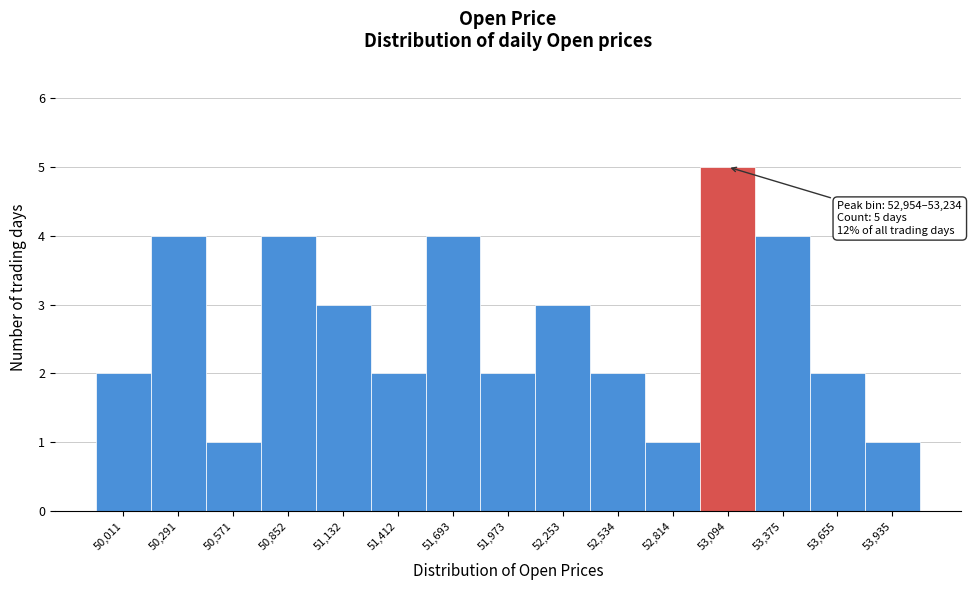

Over which range of the x-axis is the bar tallest?

52950 to 53250